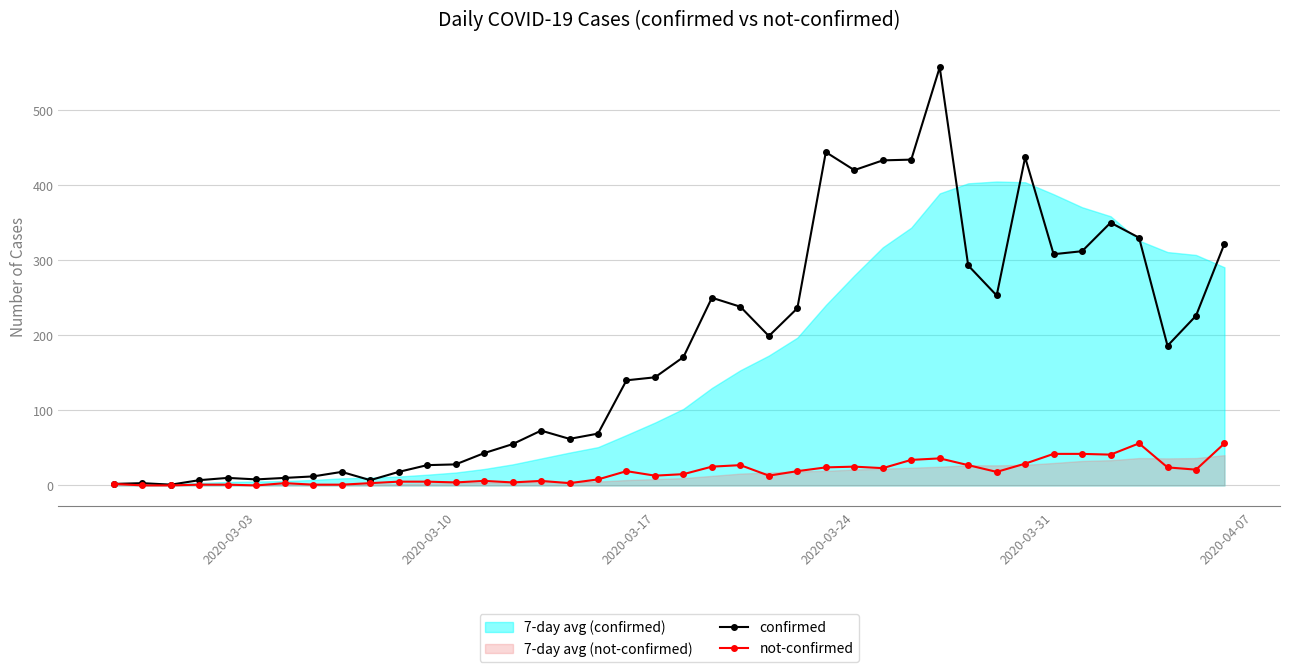

What is the minimum value for confirmed?

1